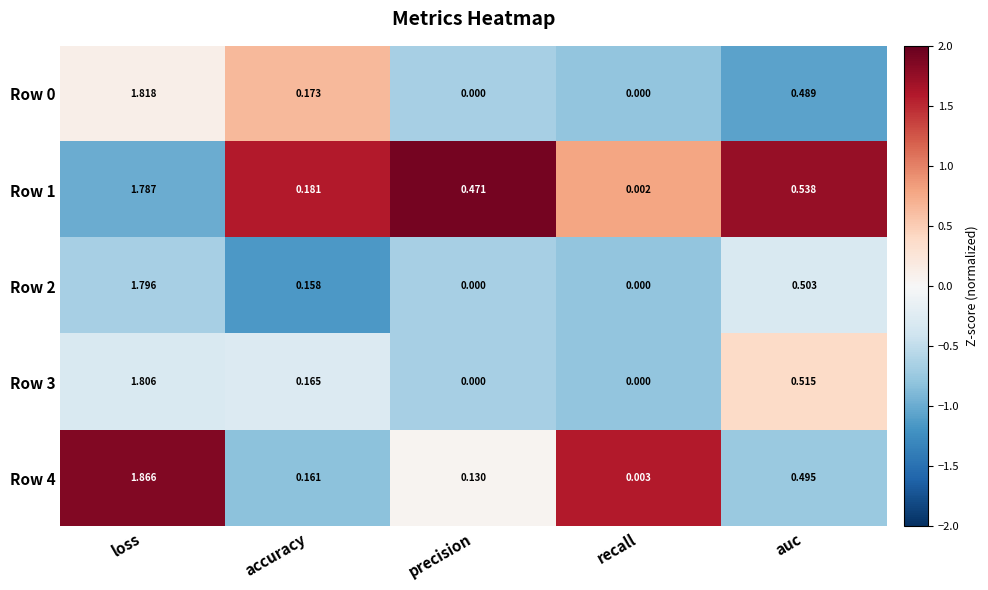

Which series has the largest range (max minus min)?

Row 4